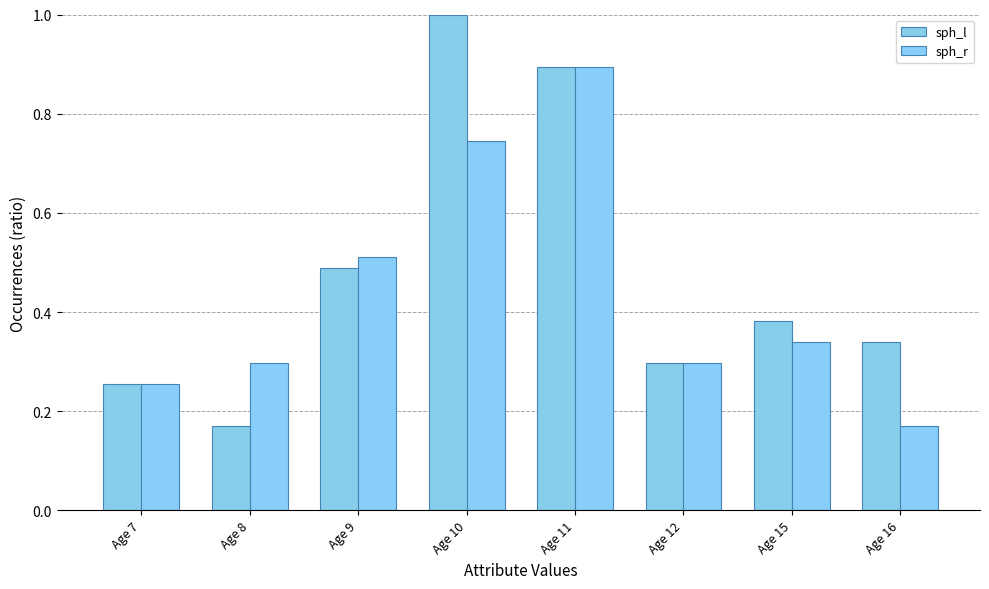

Rank the series by their average value, from highest to lowest.

sph_l, sph_r